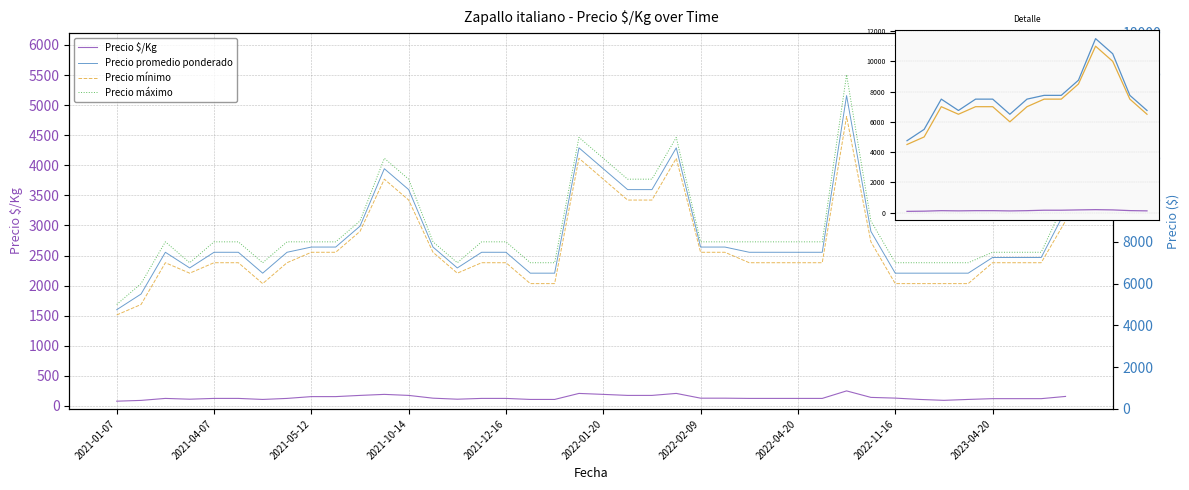

What is the maximum value for Precio $/Kg?

250